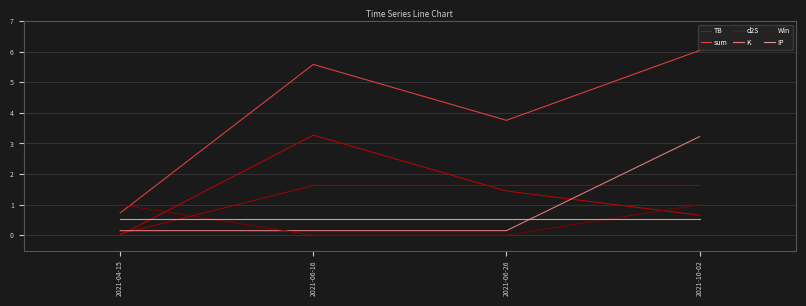

What is the minimum value for K?

0.1